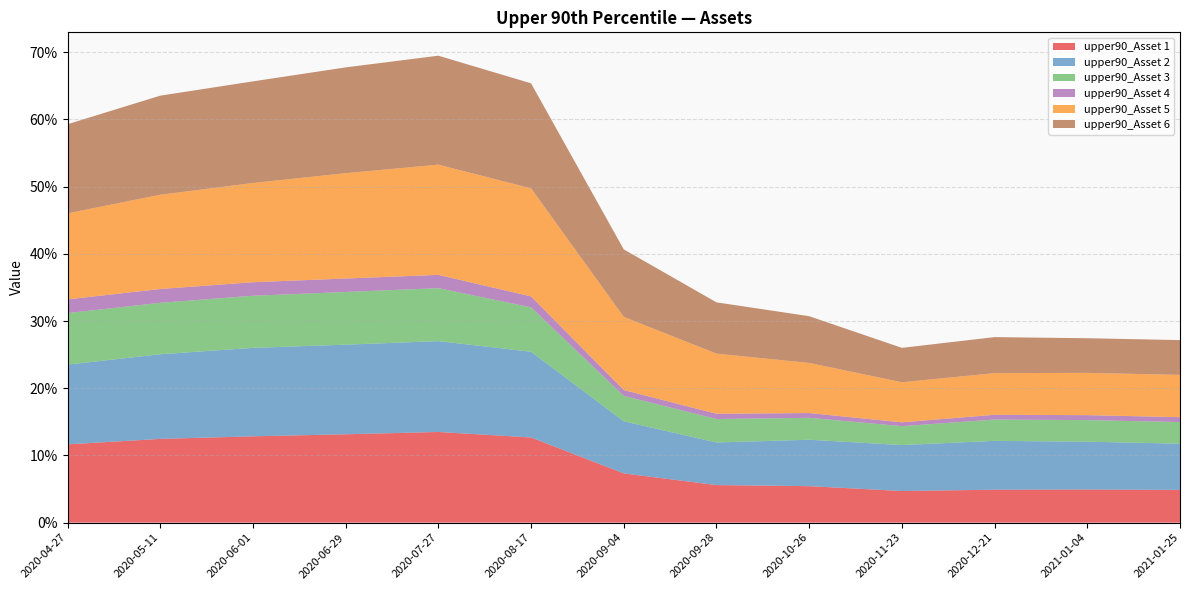

Reading left to right, what are all the values shown in this chart?

upper90_Asset 1: 2020-04-27=0.1	2020-05-11=0.1	2020-06-01=0.1	2020-06-29=0.1	2020-07-27=0.1	2020-08-17=0.1	2020-09-04=0.1	2020-09-28=0.1	2020-10-26=0.1	2020-11-23=0.0	2020-12-21=0.0	2021-01-04=0.0	2021-01-25=0.0
upper90_Asset 2: 2020-04-27=0.1	2020-05-11=0.1	2020-06-01=0.1	2020-06-29=0.1	2020-07-27=0.1	2020-08-17=0.1	2020-09-04=0.1	2020-09-28=0.1	2020-10-26=0.1	2020-11-23=0.1	2020-12-21=0.1	2021-01-04=0.1	2021-01-25=0.1
upper90_Asset 3: 2020-04-27=0.1	2020-05-11=0.1	2020-06-01=0.1	2020-06-29=0.1	2020-07-27=0.1	2020-08-17=0.1	2020-09-04=0.0	2020-09-28=0.0	2020-10-26=0.0	2020-11-23=0.0	2020-12-21=0.0	2021-01-04=0.0	2021-01-25=0.0
upper90_Asset 4: 2020-04-27=0.0	2020-05-11=0.0	2020-06-01=0.0	2020-06-29=0.0	2020-07-27=0.0	2020-08-17=0.0	2020-09-04=0.0	2020-09-28=0.0	2020-10-26=0.0	2020-11-23=0.0	2020-12-21=0.0	2021-01-04=0.0	2021-01-25=0.0
upper90_Asset 5: 2020-04-27=0.1	2020-05-11=0.1	2020-06-01=0.1	2020-06-29=0.2	2020-07-27=0.2	2020-08-17=0.2	2020-09-04=0.1	2020-09-28=0.1	2020-10-26=0.1	2020-11-23=0.1	2020-12-21=0.1	2021-01-04=0.1	2021-01-25=0.1
upper90_Asset 6: 2020-04-27=0.1	2020-05-11=0.1	2020-06-01=0.2	2020-06-29=0.2	2020-07-27=0.2	2020-08-17=0.2	2020-09-04=0.1	2020-09-28=0.1	2020-10-26=0.1	2020-11-23=0.1	2020-12-21=0.1	2021-01-04=0.1	2021-01-25=0.1